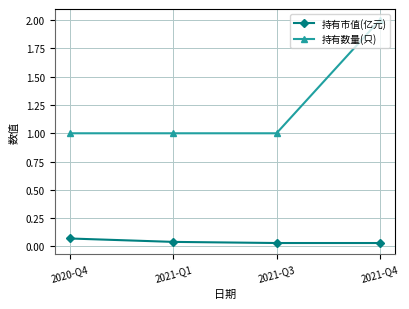

How many lines are shown in the chart?

2